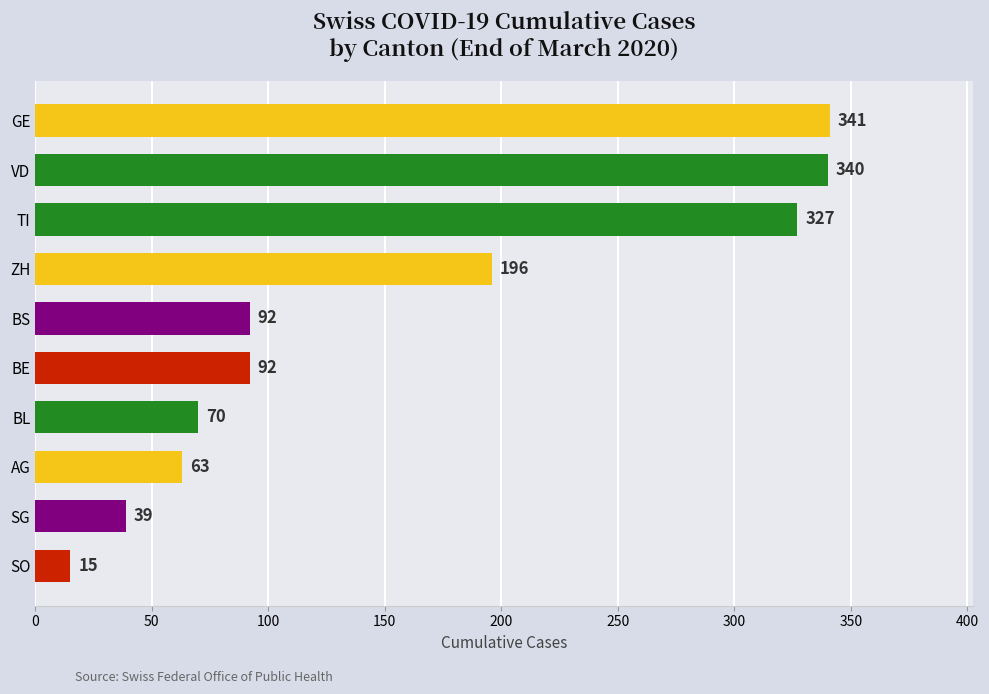

What is the average value?

158